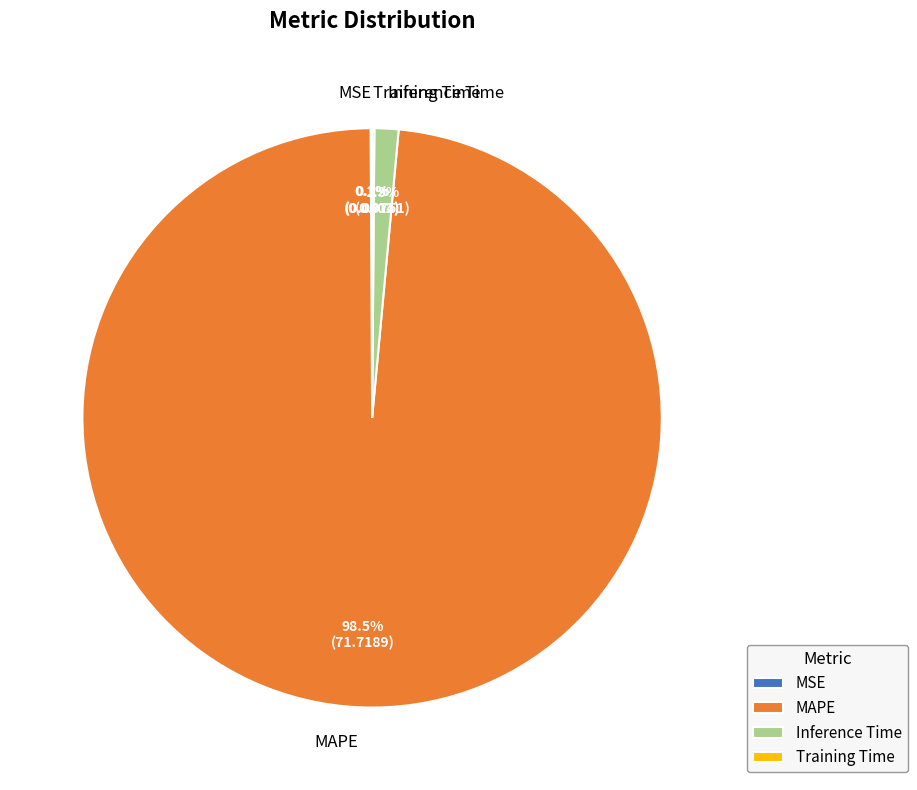

Is the sum of Inference Time and MAPE greater than half?

Yes